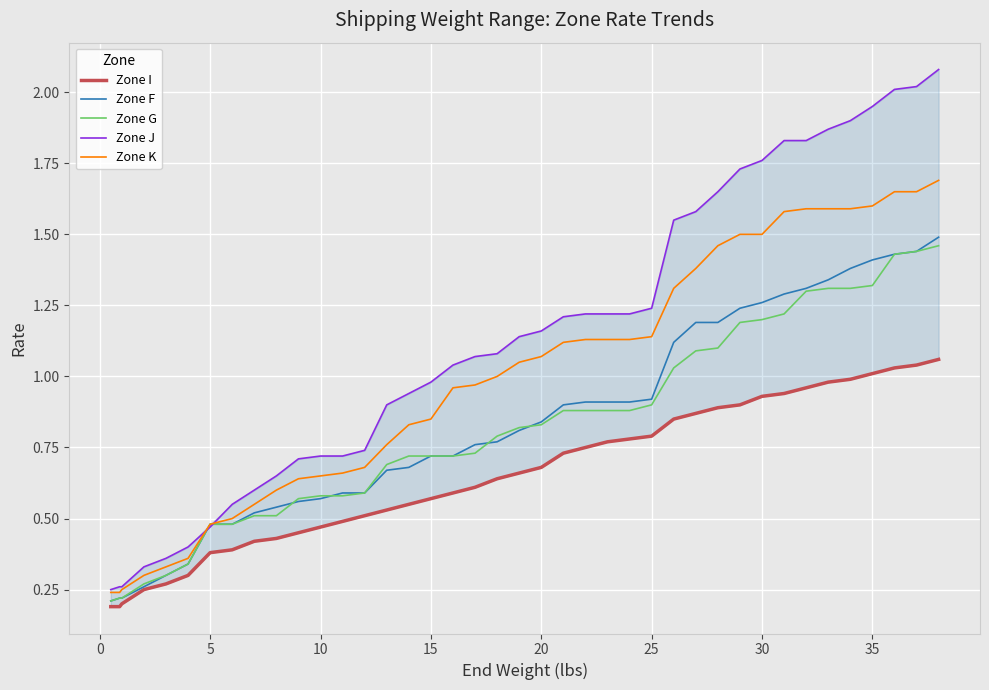

What are all the series names shown in the legend?

Zone I, Zone F, Zone G, Zone J, Zone K